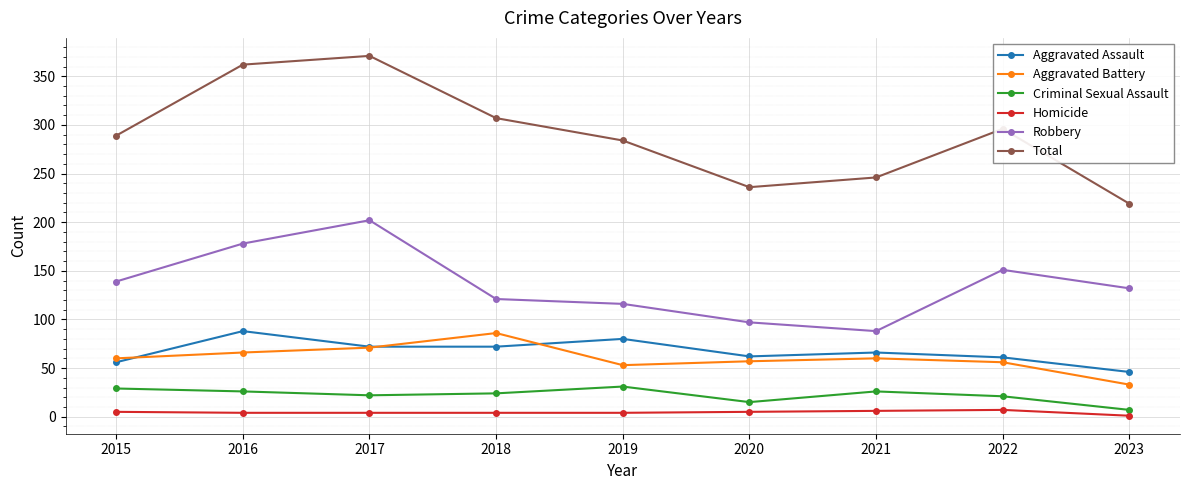

Which category has the highest value in the Total series?

2017